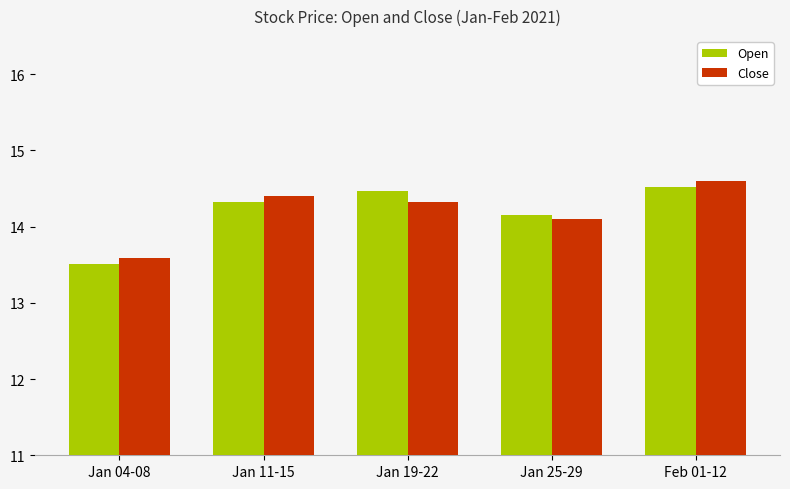

Is it true that Close equals 22.5 at Jan 25-29?

False